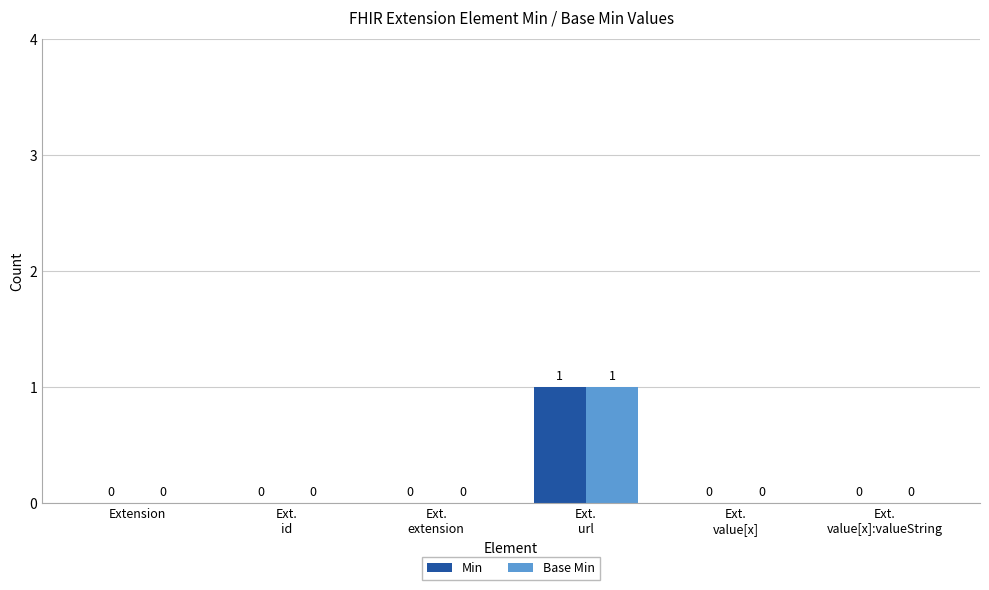

What are all the series names shown in the legend?

Min, Base Min